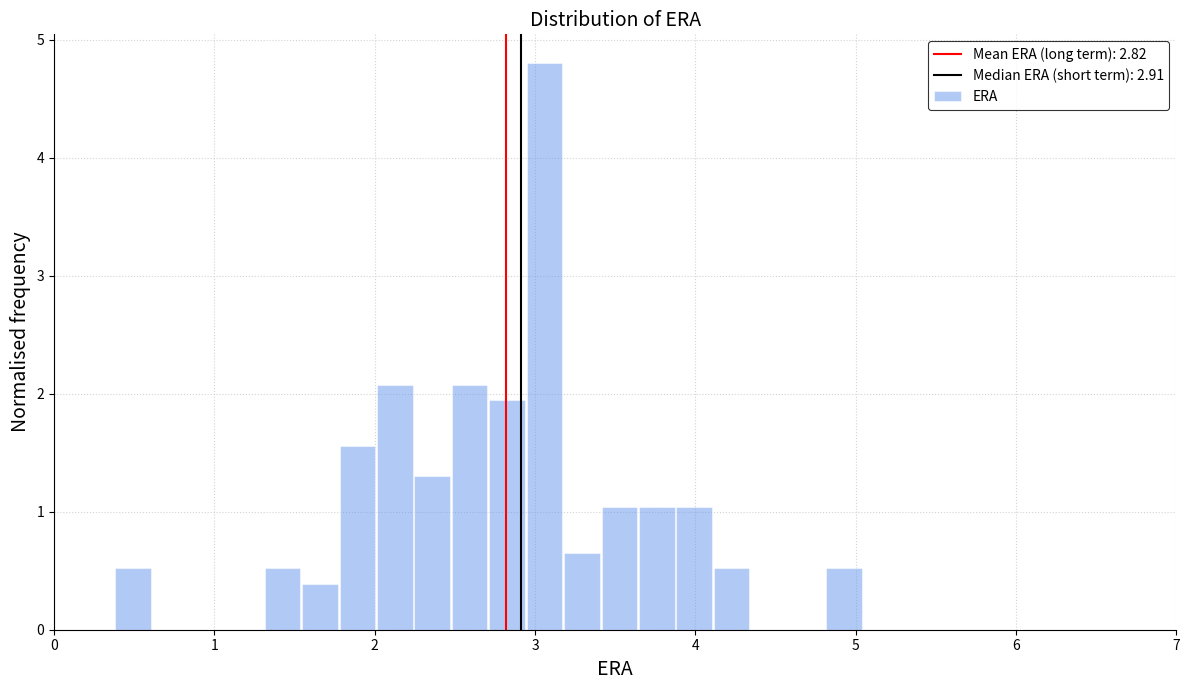

Around what value on the x-axis is the tallest bar? Give the approximate position of its centre, as read against the axis.

3.1